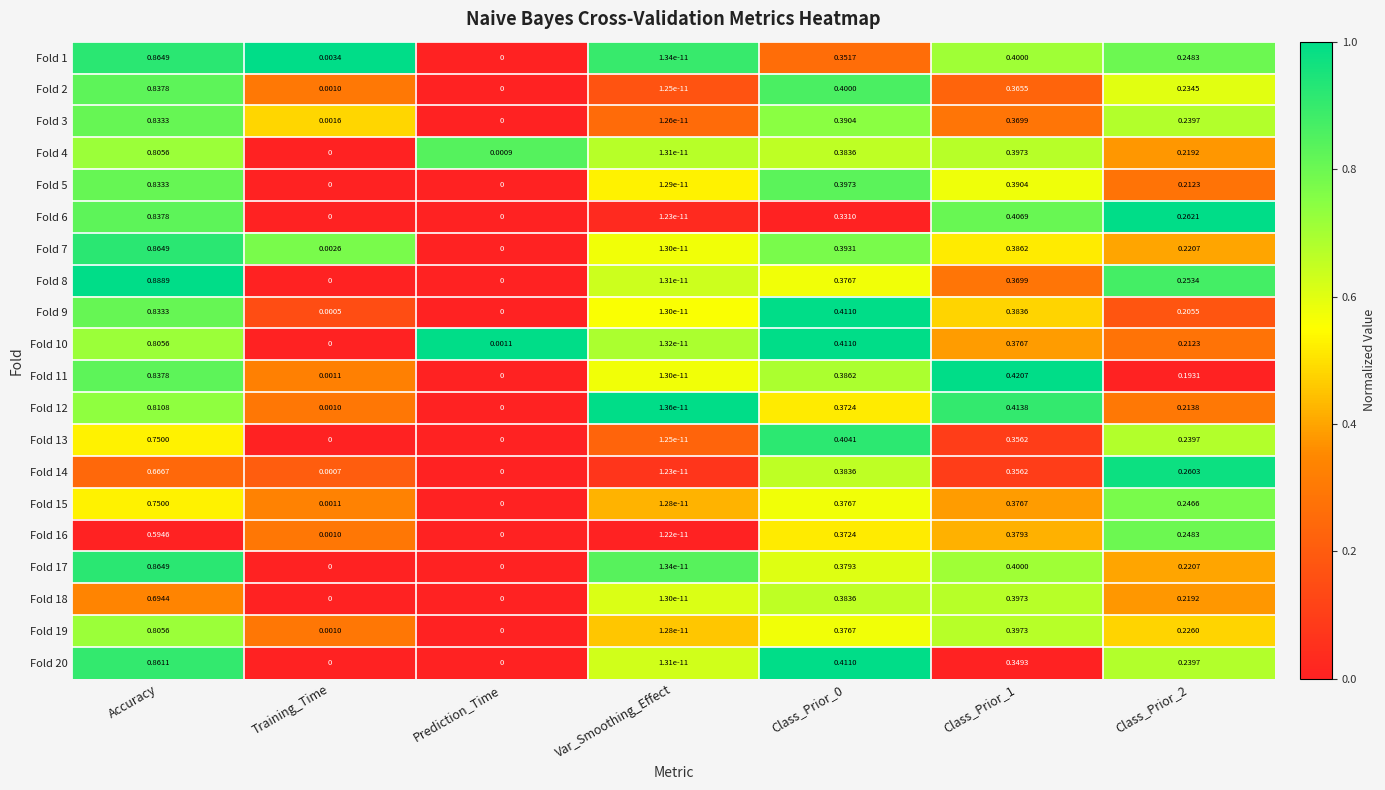

Which category has the highest value in the Fold 19 series?

Accuracy